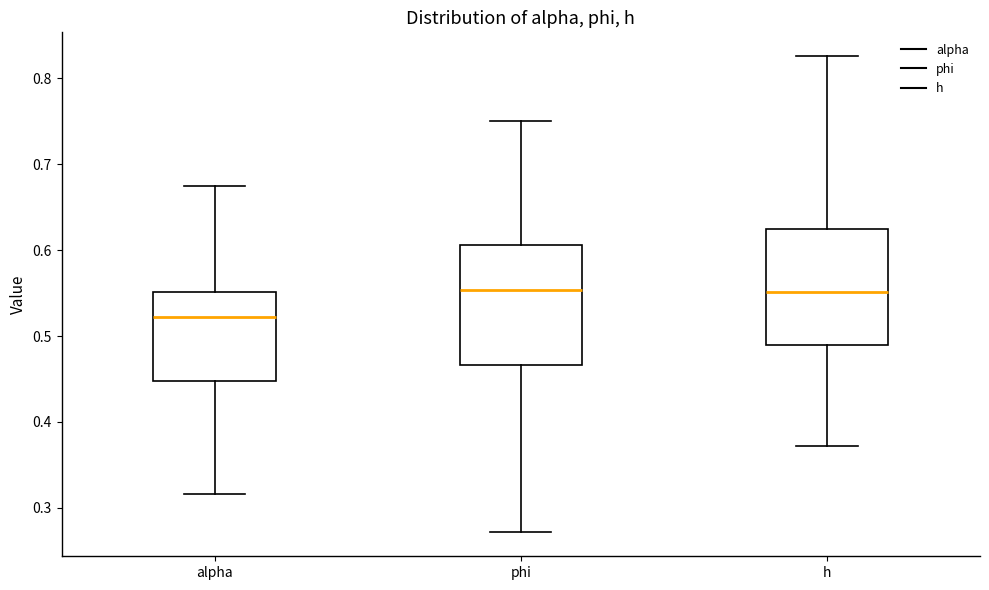

Where does the upper whisker of the box for phi end on the y-axis? The values are not printed on the chart, so give them approximately, as read against the axis.

0.75